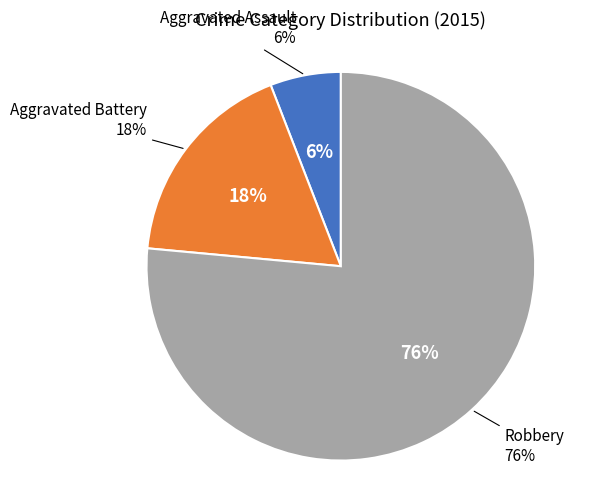

Which slice represents more than half of the pie?

Robbery